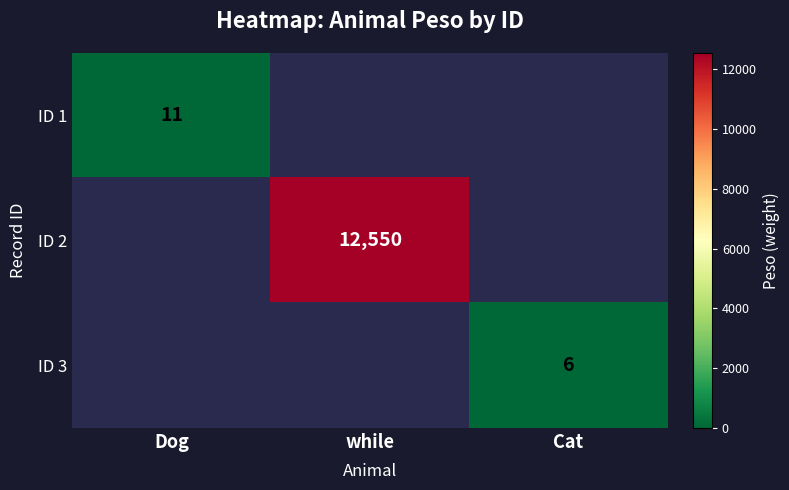

The value of ID 3 at Cat is 6. True or false?

True